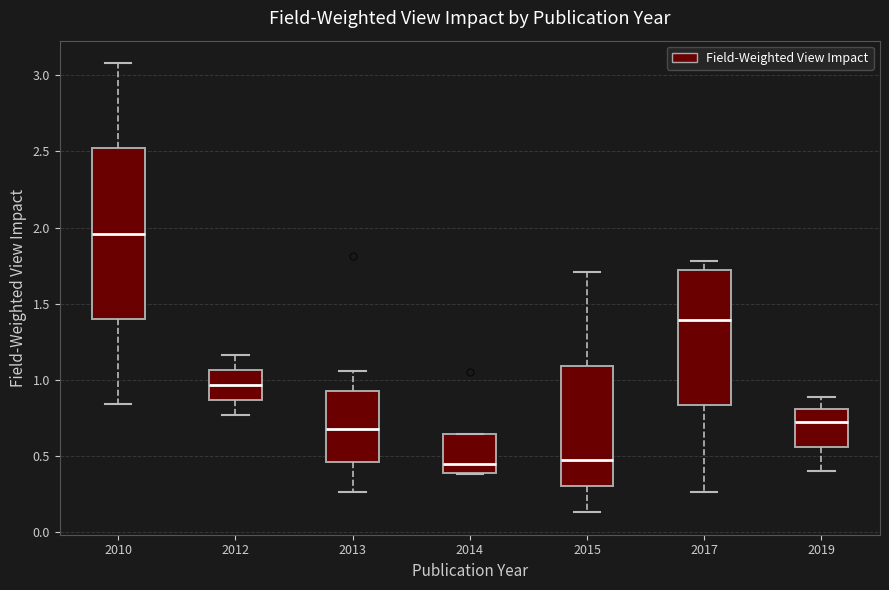

Reading left to right, read every box against the y-axis: the position of its median line, the range the box covers, and the ends of its whiskers. The values are not printed on the chart, so give them approximately, as read against the axis.

2010: median 1.95, box 1.40 to 2.50, whiskers 0.85 to 3.10
2012: median 0.95, box 0.85 to 1.05, whiskers 0.75 to 1.15
2013: median 0.70, box 0.45 to 0.95, whiskers 0.25 to 1.05
2014: median 0.45, box 0.40 to 0.65, whiskers 0.40 to 0.65
2015: median 0.45, box 0.30 to 1.10, whiskers 0.15 to 1.70
2017: median 1.40, box 0.85 to 1.70, whiskers 0.25 to 1.80
2019: median 0.70, box 0.55 to 0.80, whiskers 0.40 to 0.90